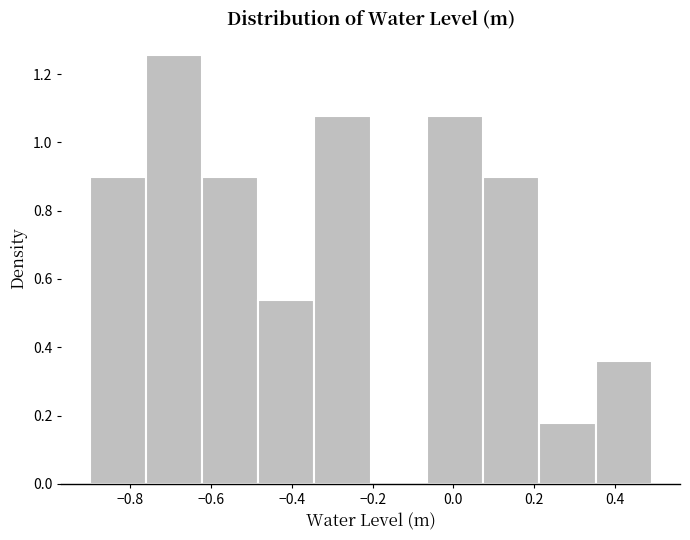

Over which range of the x-axis is the bar tallest?

-0.76 to -0.62